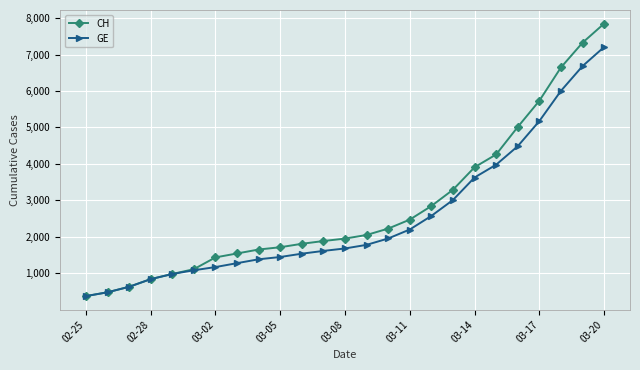

Rank the series by their average value, from highest to lowest.

CH, GE